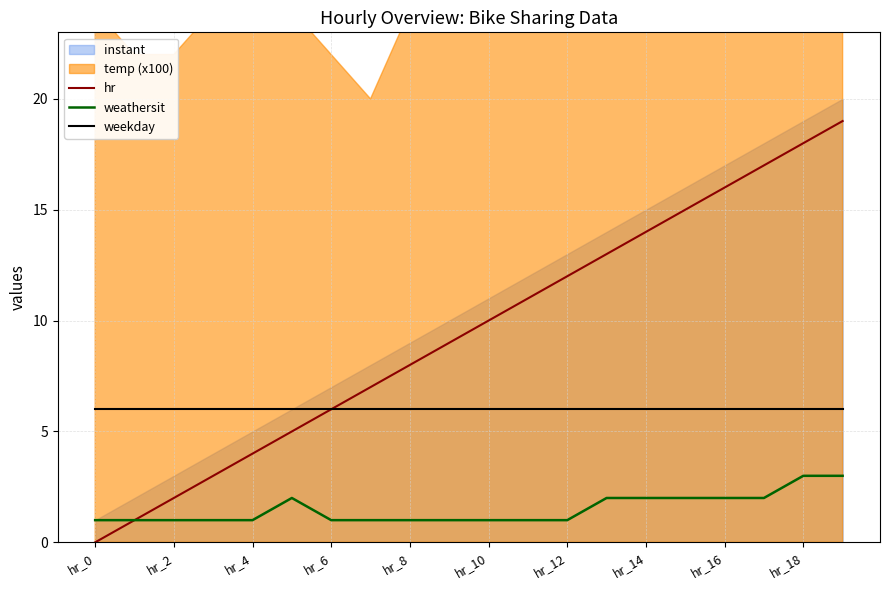

Does the chart display data point markers on the line(s)?

No